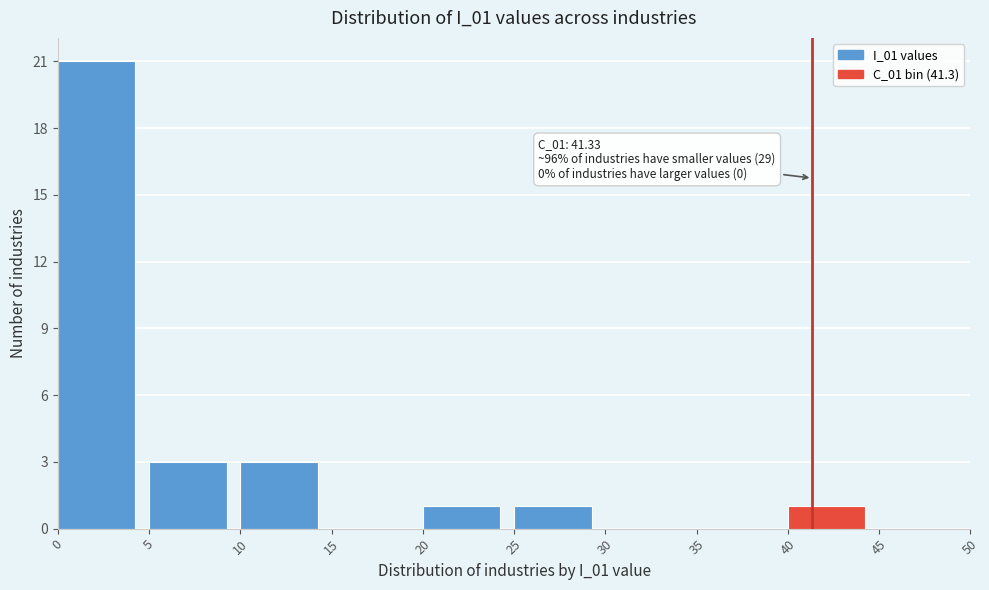

Over which range of the x-axis is the bar tallest?

0 to 5